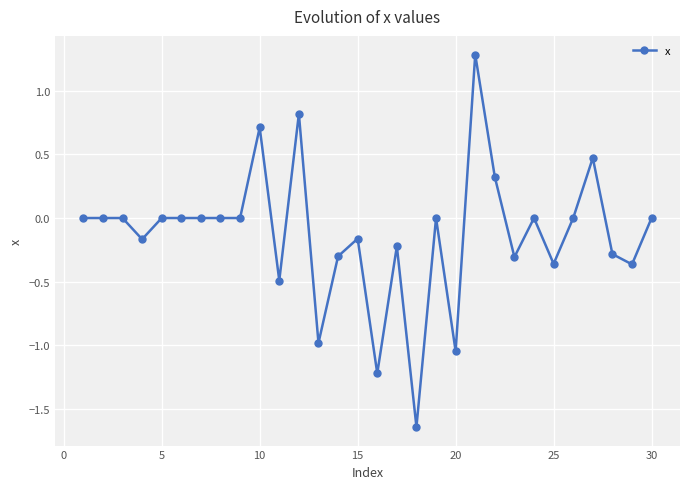

What is the sum of all values?

-3.9